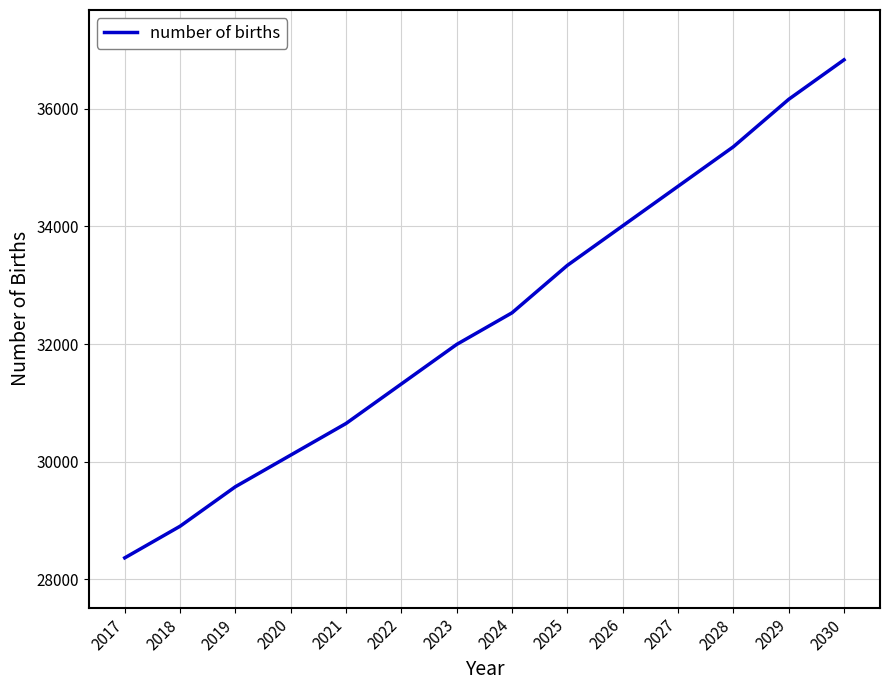

True or false: there are more than 0 points higher than both neighbors.

False